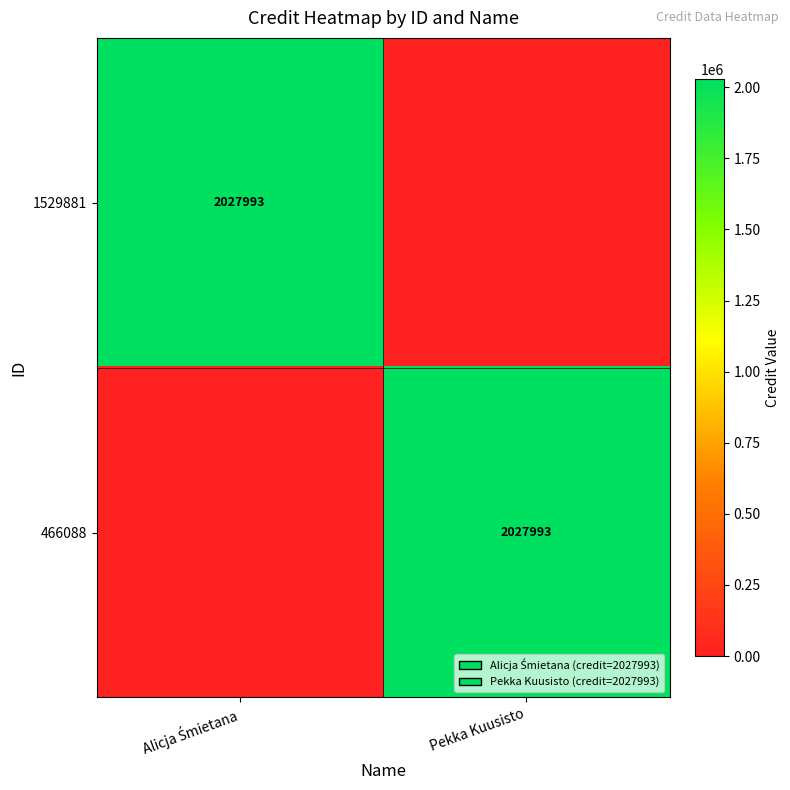

True or false: 466088 has a value of 656123 at Pekka Kuusisto.

False